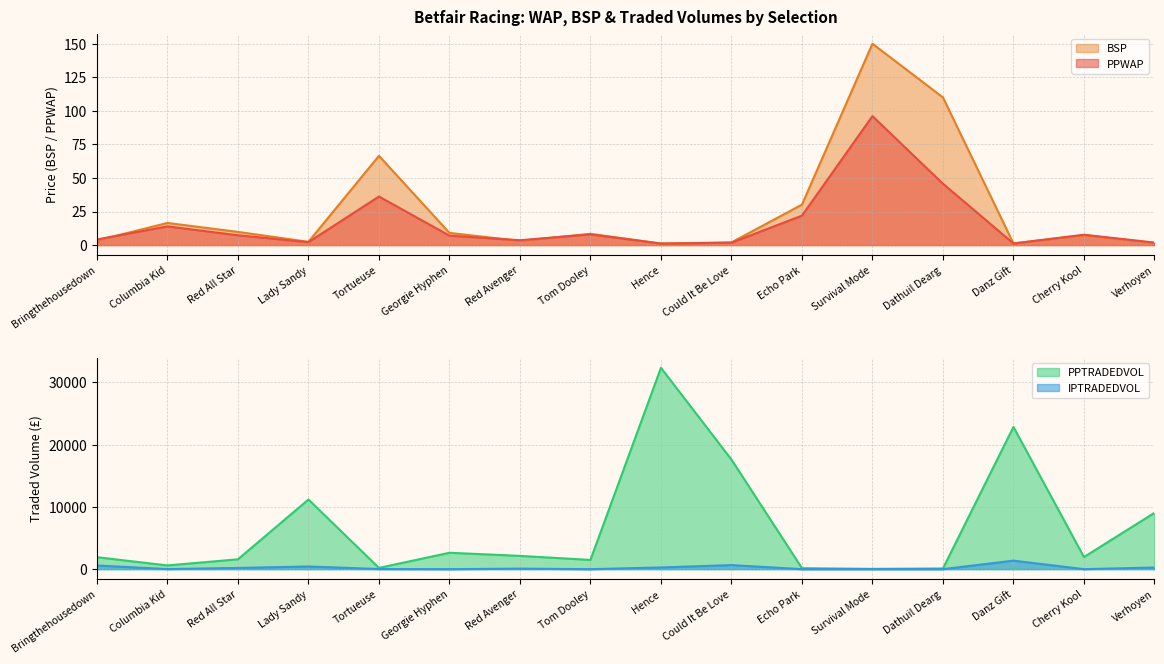

Is it true that IPTRADEDVOL equals 62.0 at Hence?

False